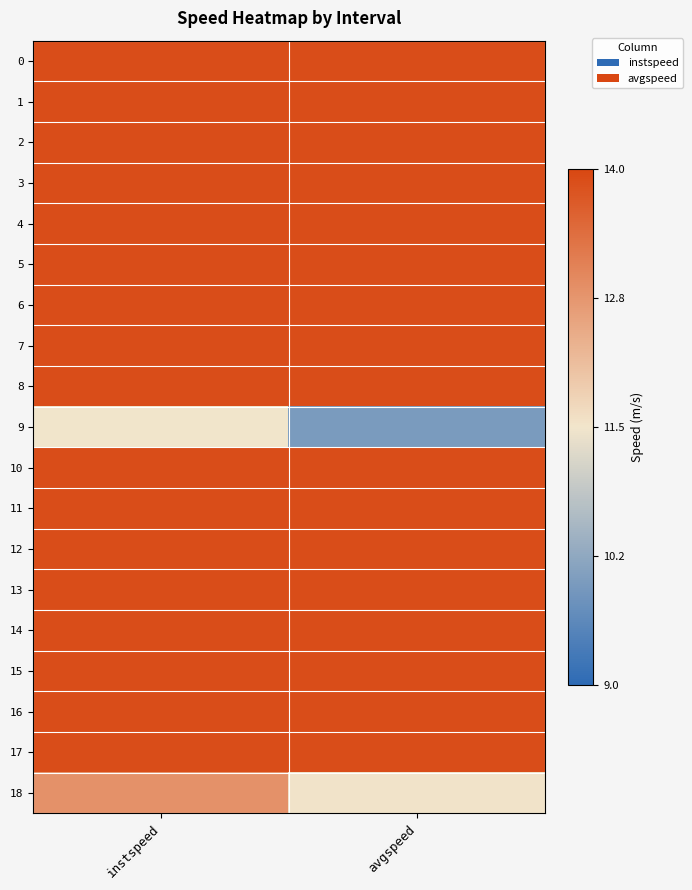

Count the number of categories in the chart.

2